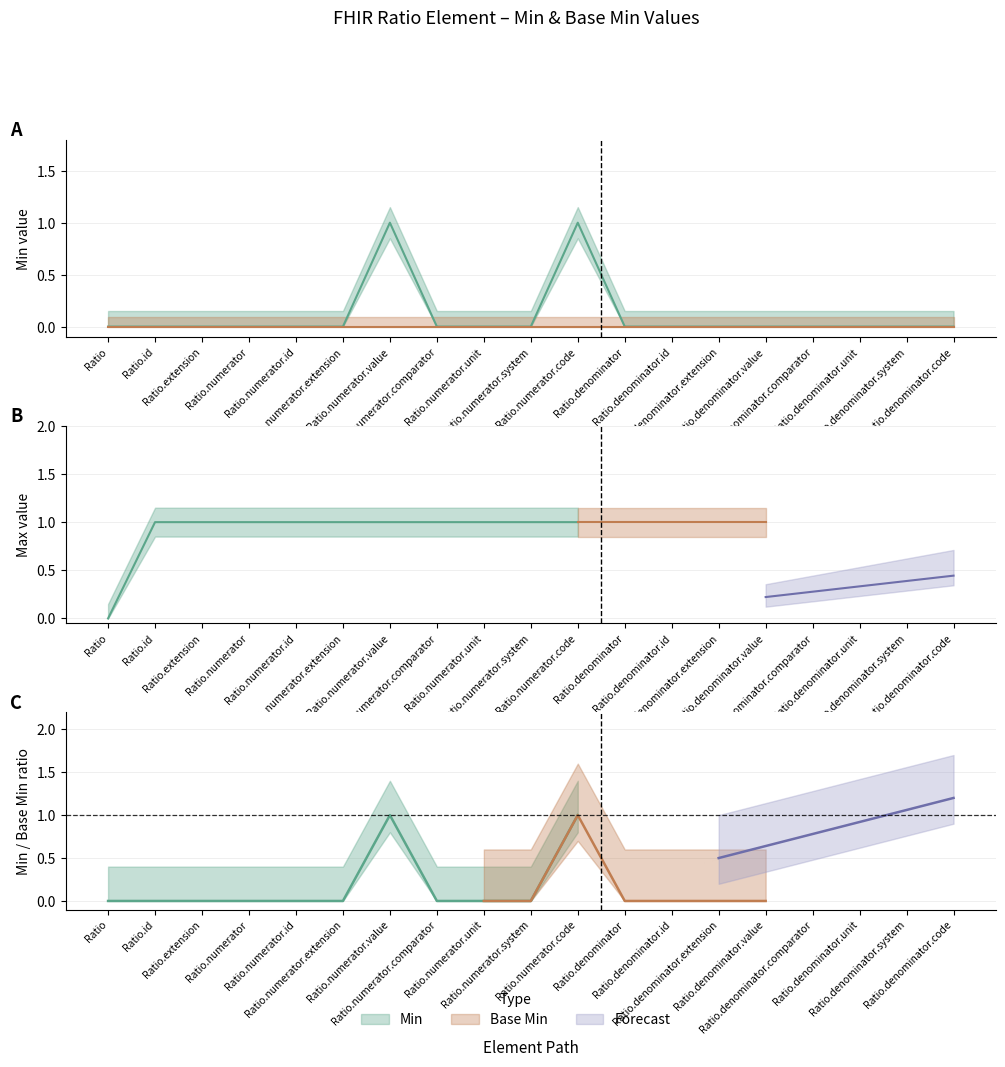

What position from the left is Ratio.denominator.id?

13